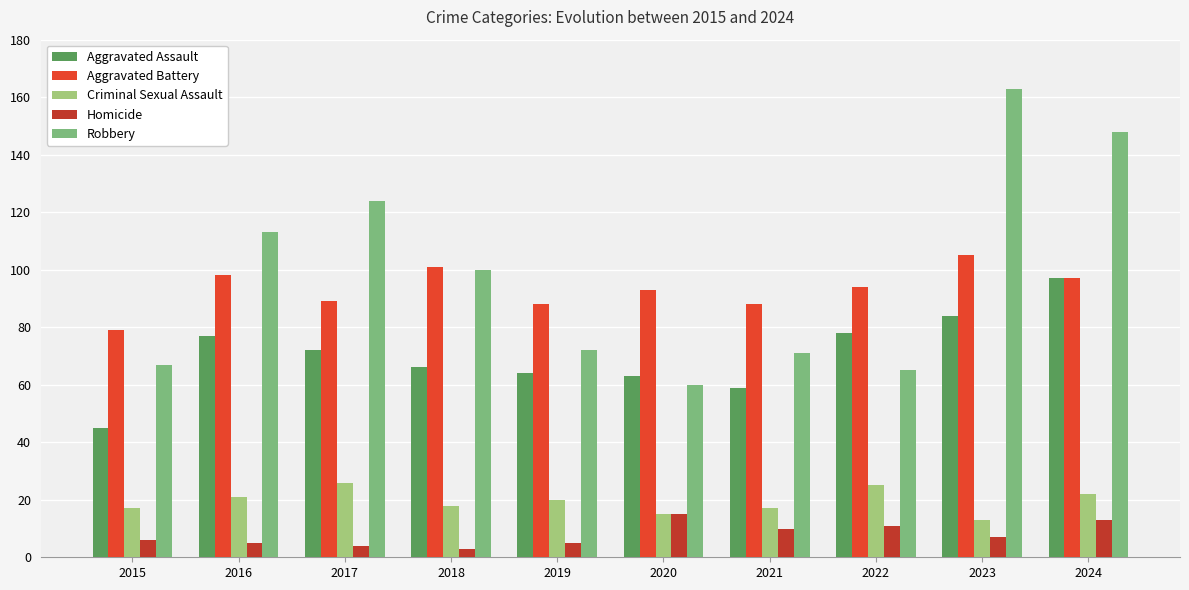

What is the approximate value of Homicide at 2024, to the nearest 10?

10